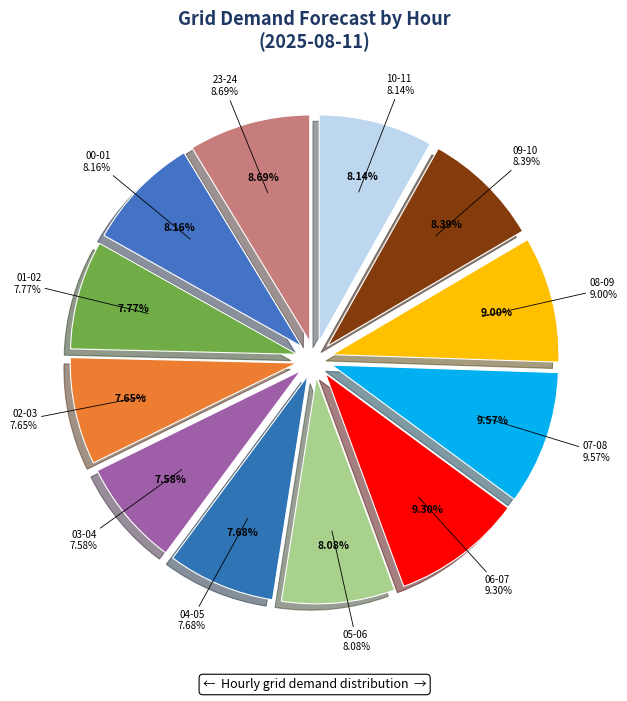

To the nearest percent, what is the difference between the 08-09 and 05-06 slice percentages?

1%